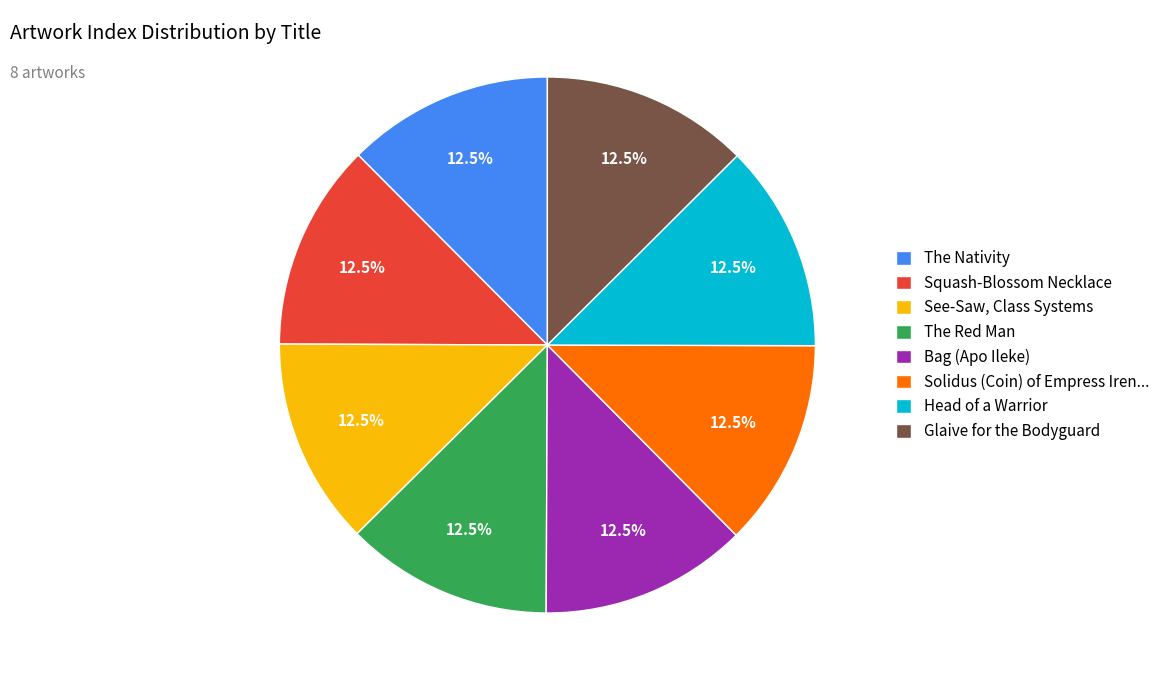

Approximately how many times larger is the value at Bag (Apo Ileke) compared to The Nativity?

1.0